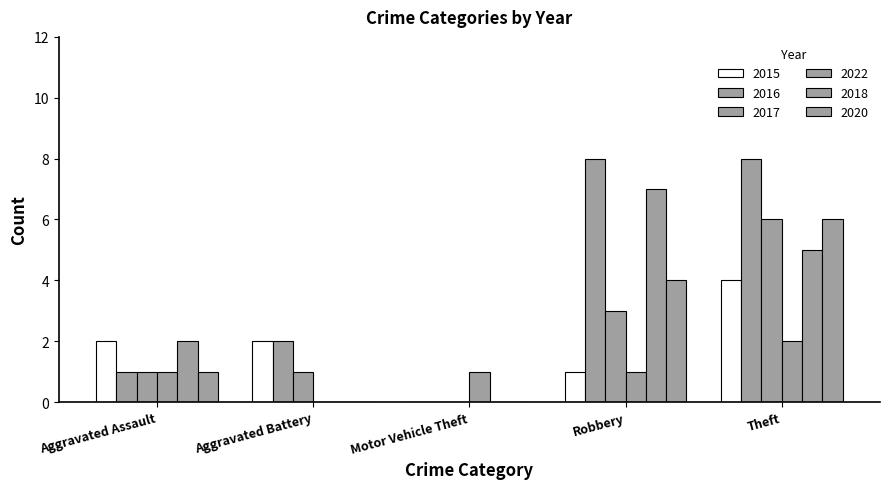

How many groups of bars are there?

5